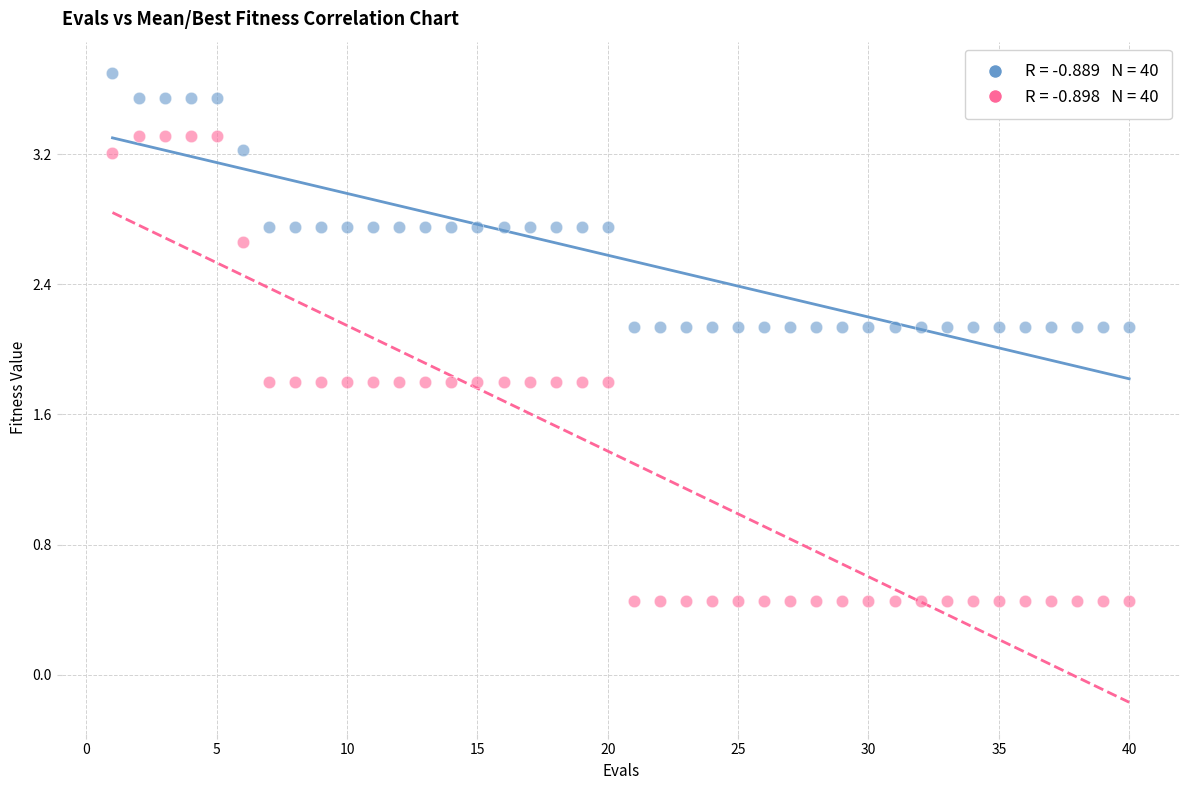

Across all data points, what is the range of X values (max minus min)?

39.0